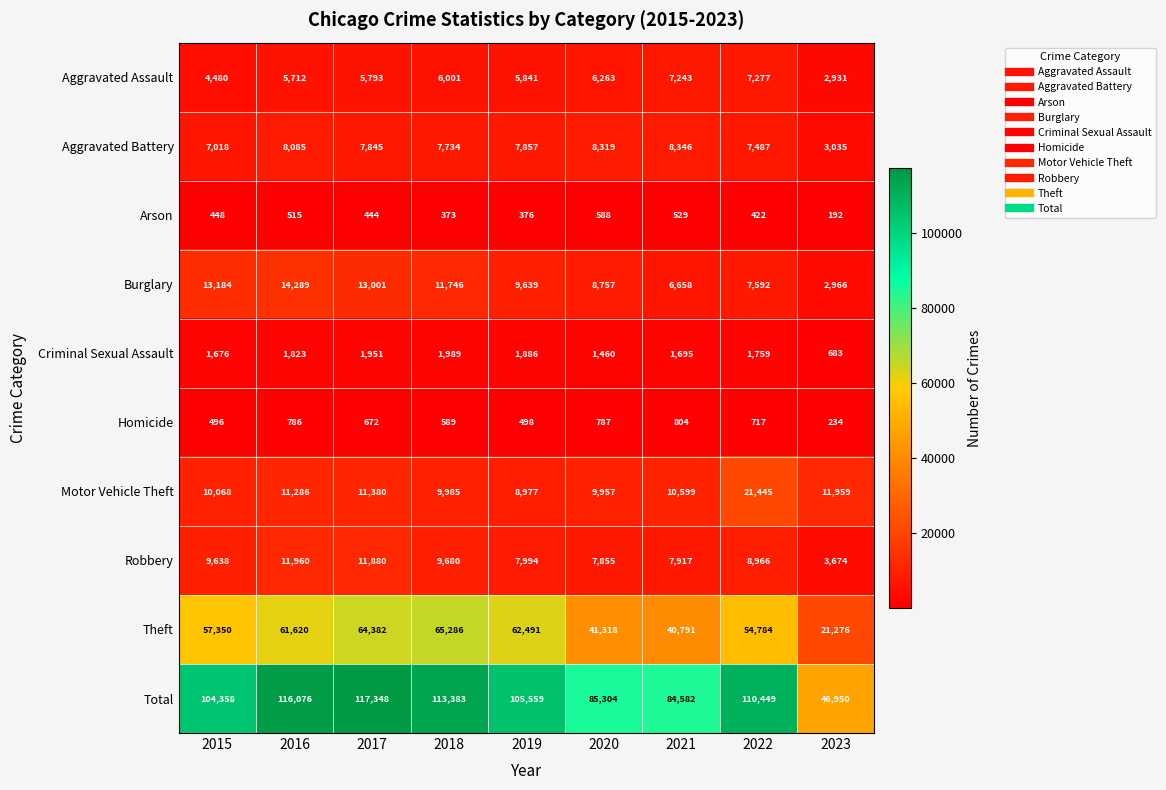

What is the difference between the maximum and second lowest values in the Theft series?

24495